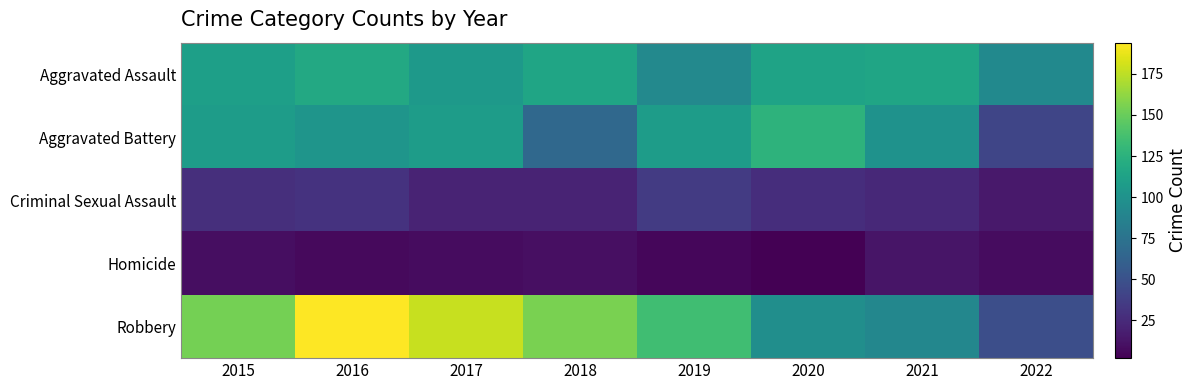

Reading right to left, transcribe all the data shown in this chart.

Aggravated Assault: 2022=93	2021=115	2020=113	2019=92	2018=115	2017=105	2016=118	2015=110
Aggravated Battery: 2022=42	2021=100	2020=126	2019=108	2018=67	2017=108	2016=102	2015=108
Criminal Sexual Assault: 2022=15	2021=24	2020=27	2019=35	2018=21	2017=21	2016=30	2015=28
Homicide: 2022=8	2021=13	2020=2	2019=5	2018=10	2017=8	2016=7	2015=9
Robbery: 2022=48	2021=91	2020=97	2019=135	2018=155	2017=178	2016=194	2015=154